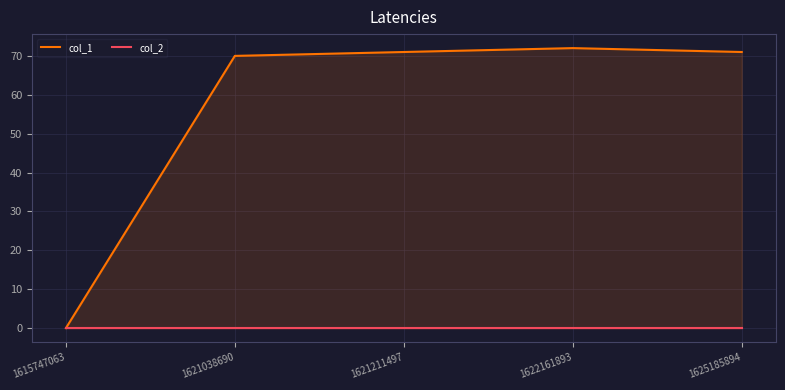

At which label does col_2 reach its peak?

1615747063